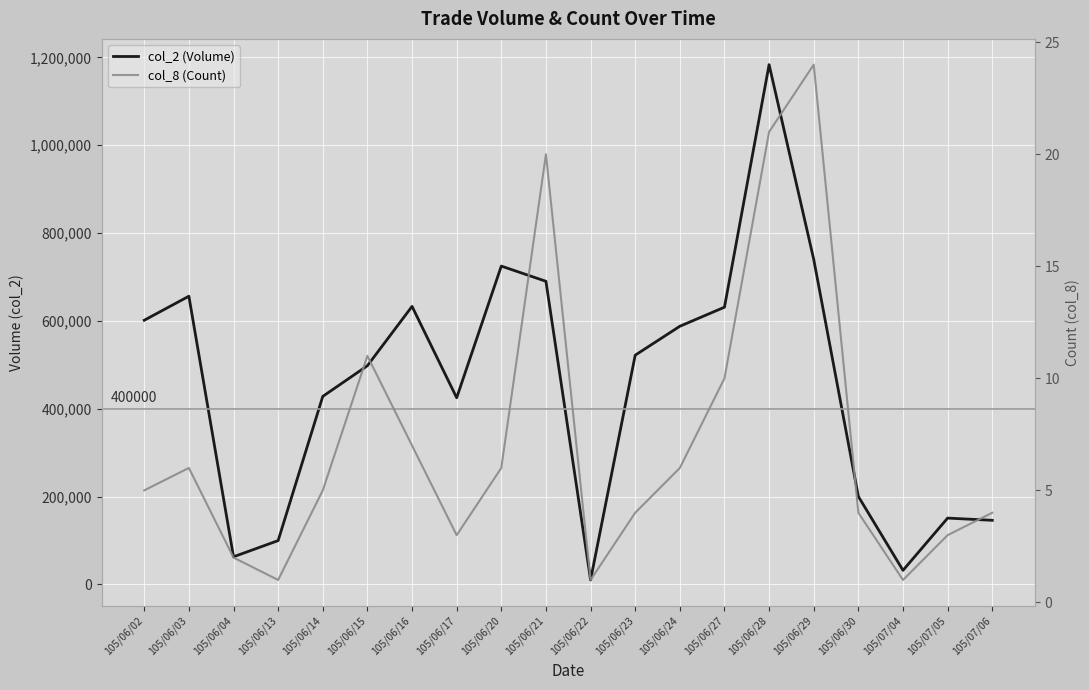

True or false: col_2 (Volume) and col_8 (Count) cross at least once.

False